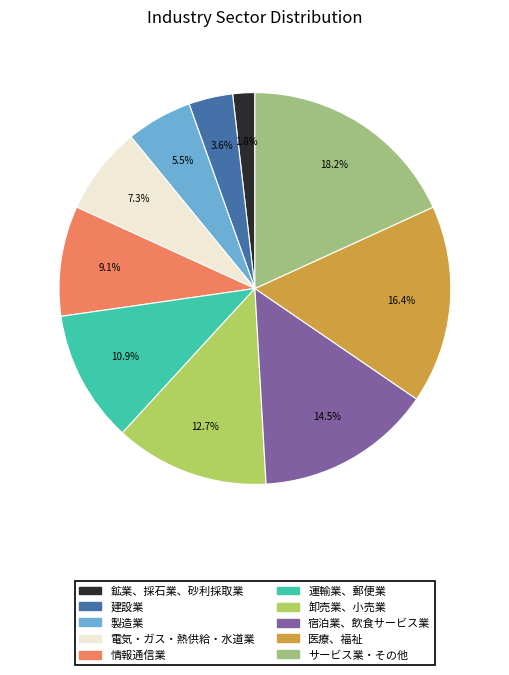

Rank the categories by value from highest to lowest.

サービス業・その他, 医療、福祉, 宿泊業、飲食サービス業, 卸売業、小売業, 運輸業、郵便業, 情報通信業, 電気・ガス・熱供給・水道業, 製造業, 建設業, 鉱業、採石業、砂利採取業